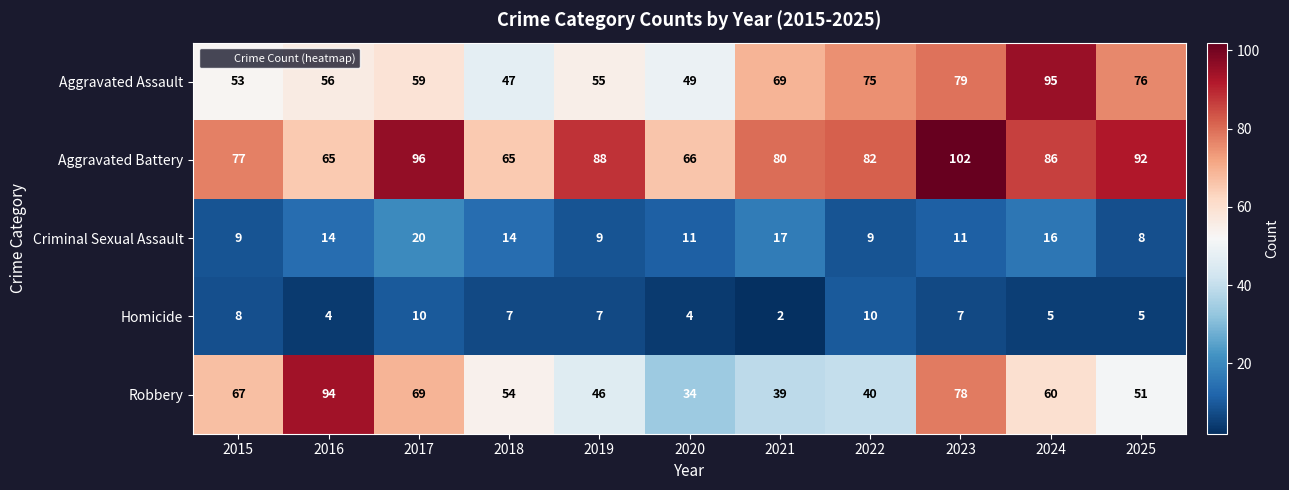

Between 2015 and 2023, which series saw the biggest shift?

Aggravated Assault